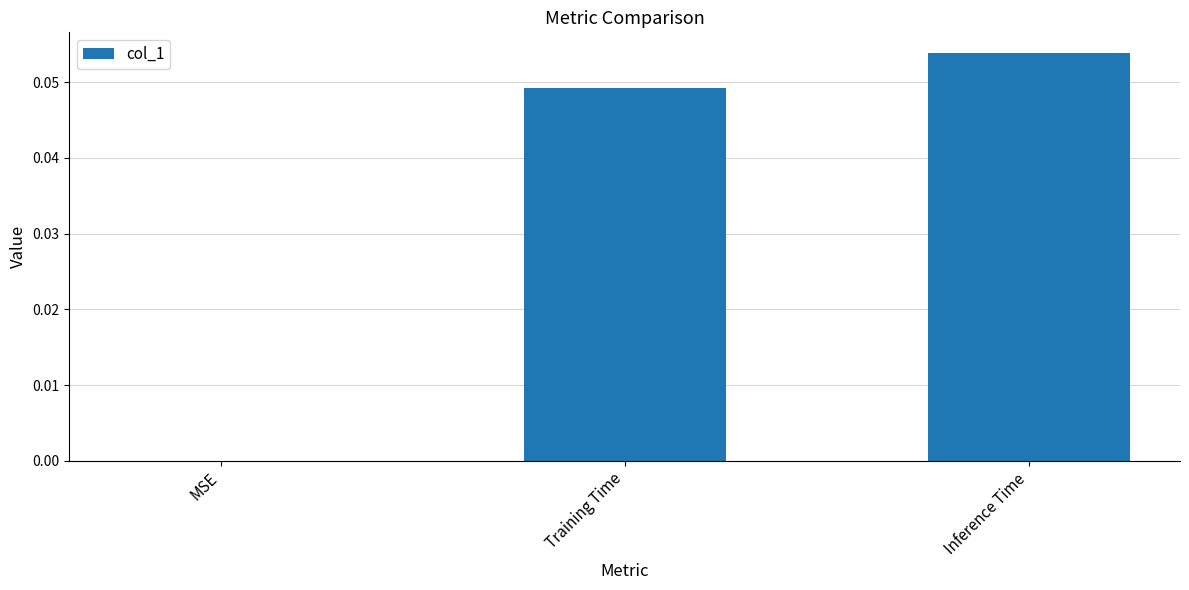

The chart shows a value of 0.0 at Training Time. True or false?

True